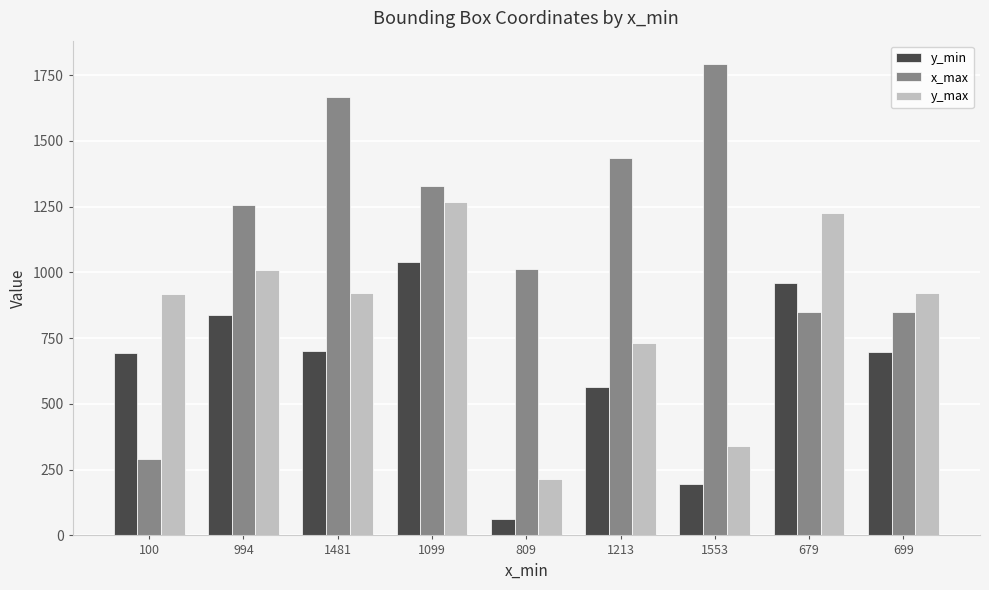

List the series in order of their overall mean, lowest first.

y_min, y_max, x_max